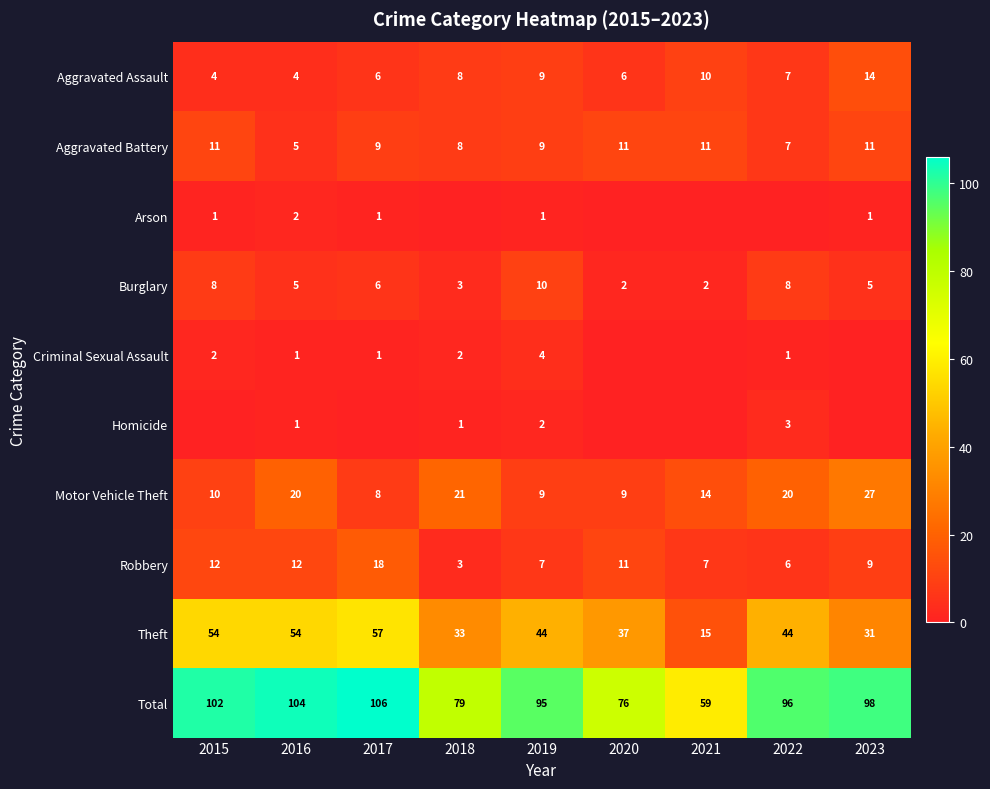

What is the lowest value of the Robbery series?

3